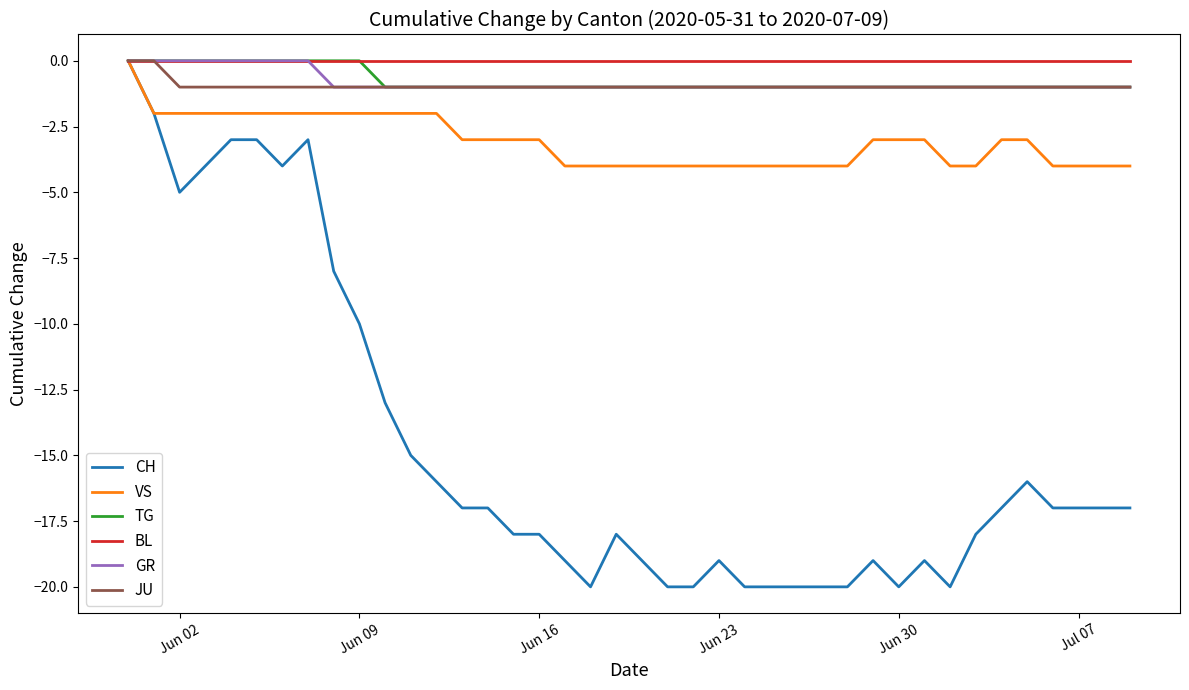

Which series has the widest spread of values?

CH